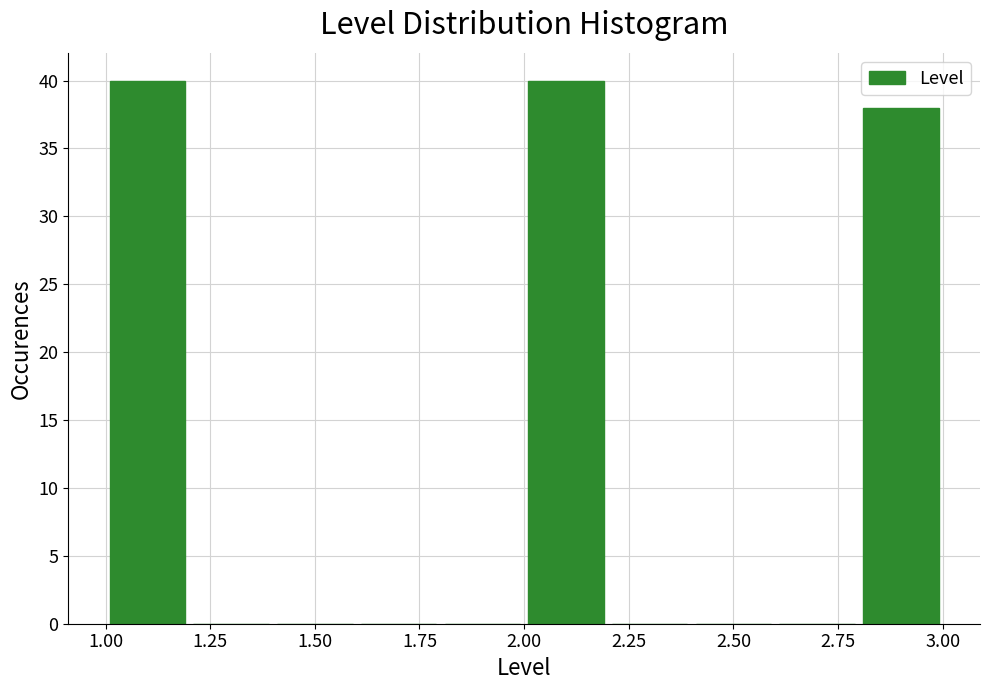

How tall is the bar that spans 1.0 to 1.2 on the x-axis? The values are not printed on the chart, so give them approximately, as read against the axis.

40